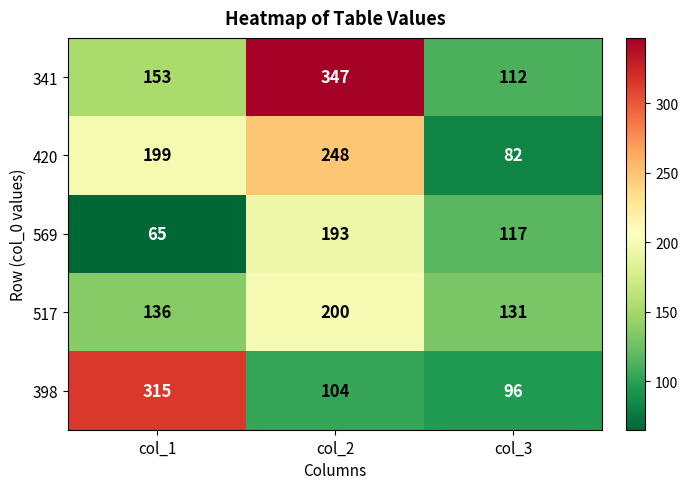

Which series has the largest range (max minus min)?

341